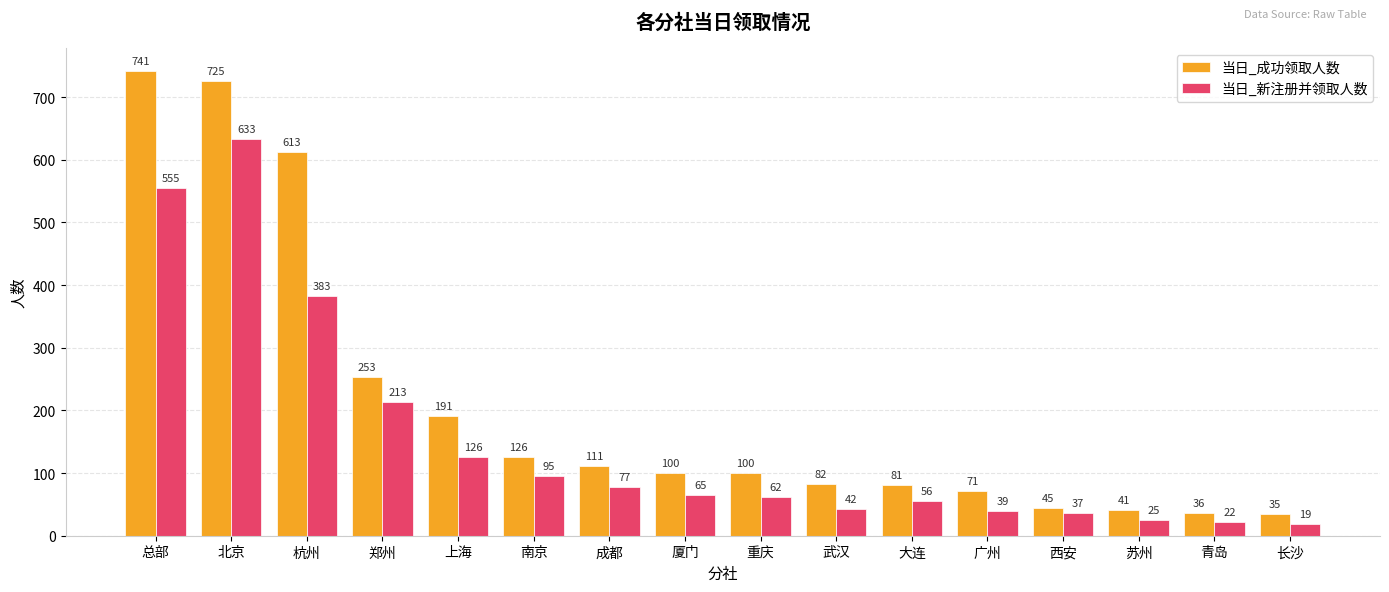

Are the bars horizontal?

No